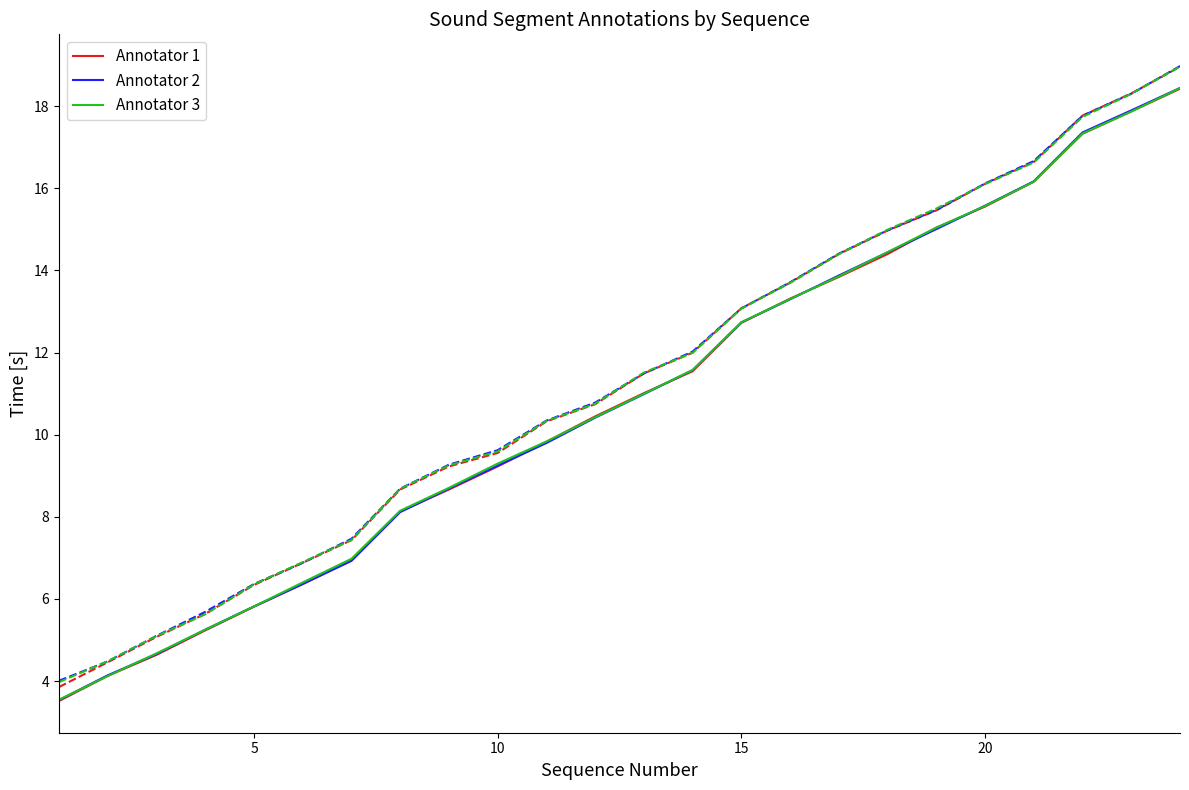

What is the minimum value shown in the chart?

3.5